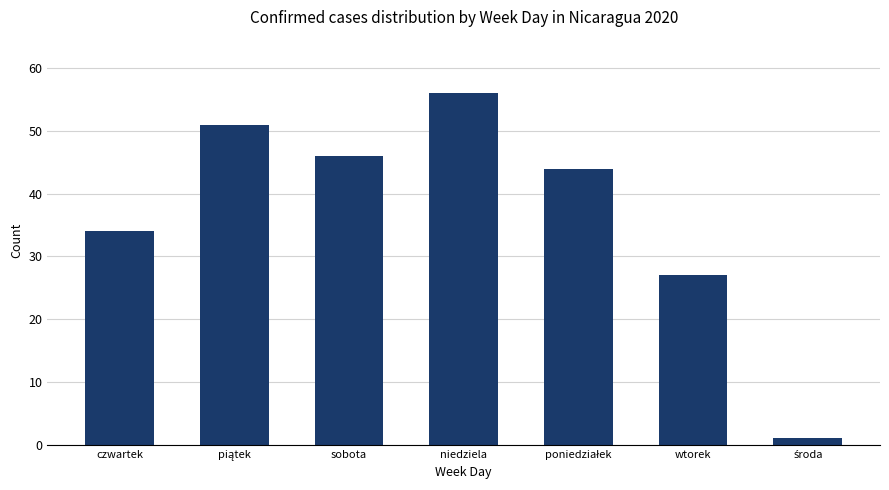

What is the minimum value shown in the chart?

1